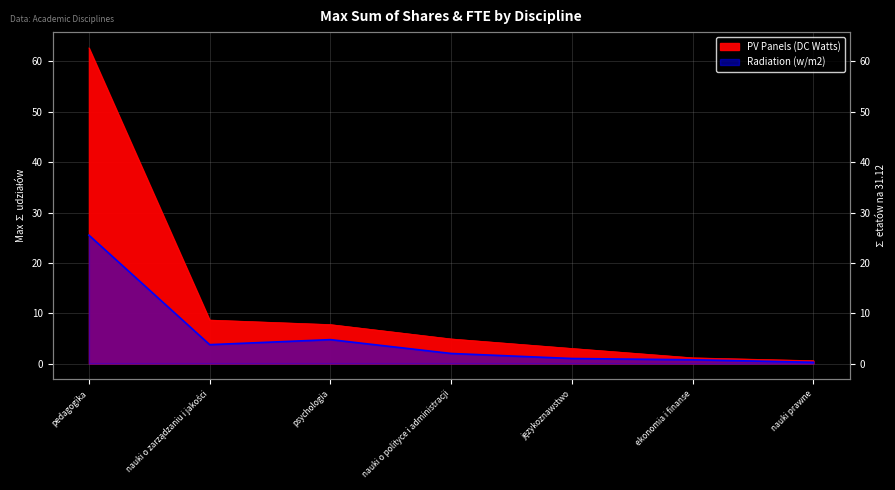

What is the maximum value for PV Panels (DC Watts)?

62.7